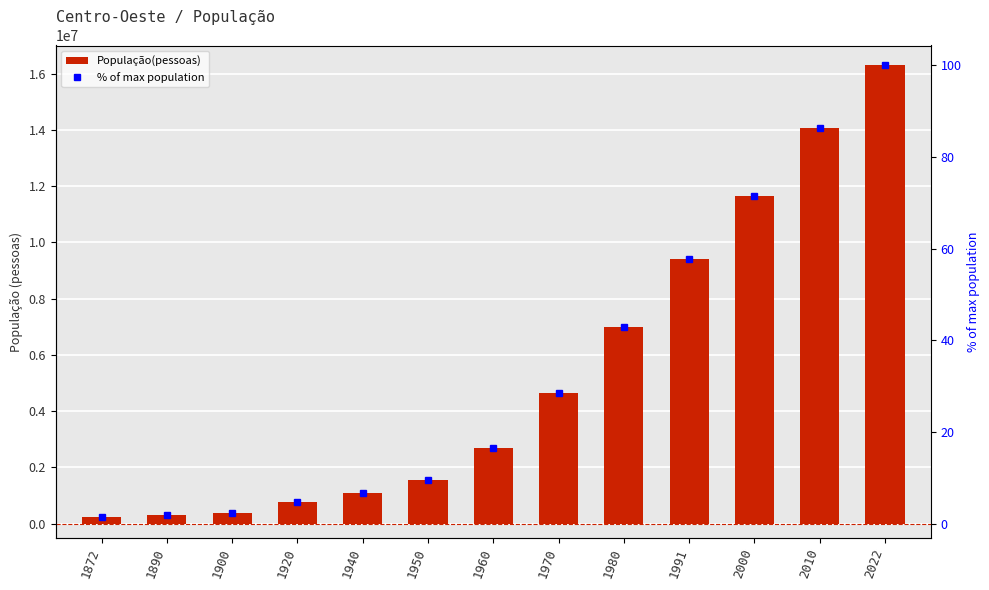

The População(pessoas) series shows 161538.2 at 1900. True or false?

False